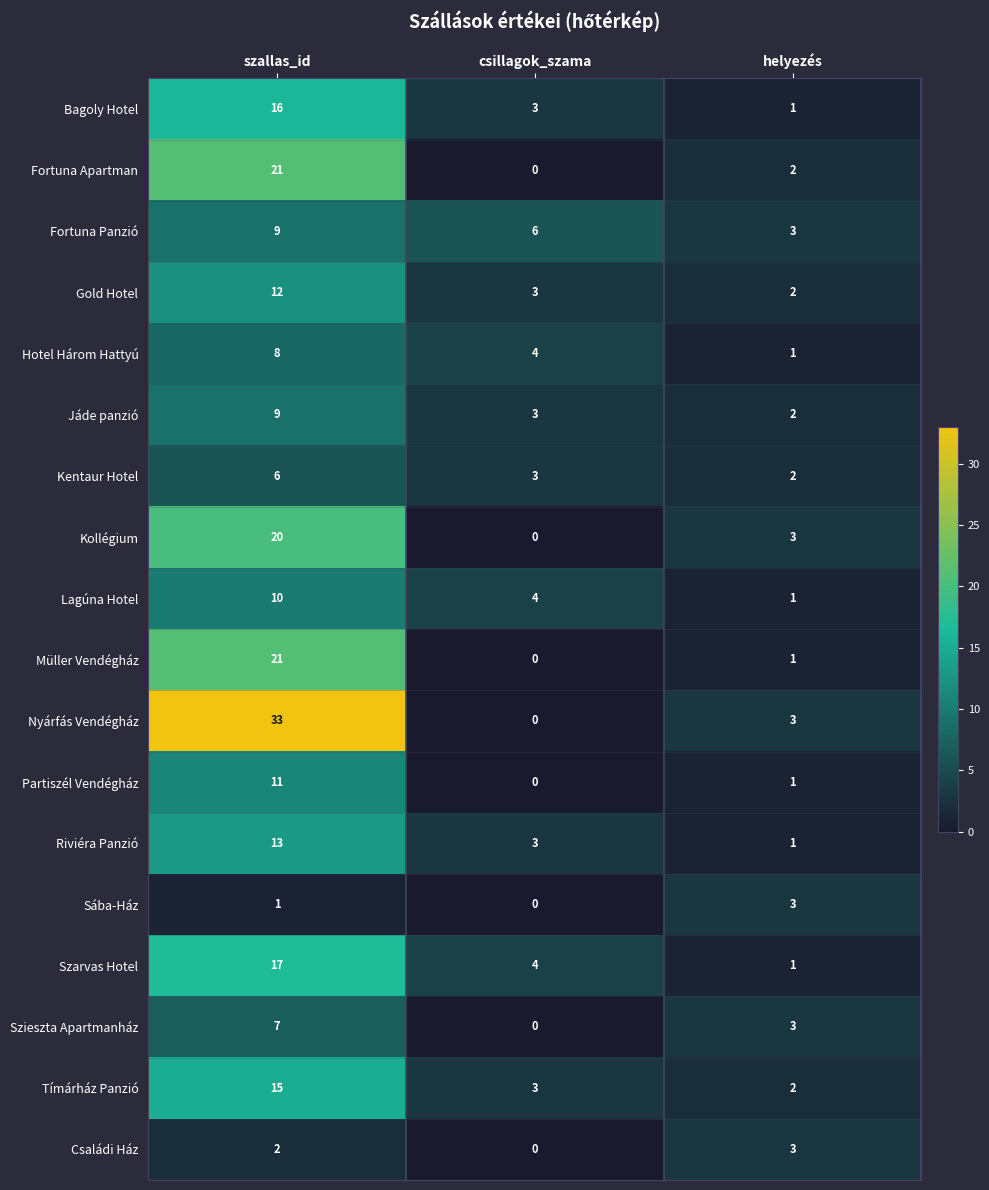

At which category does the chart reach its minimum across all series?

csillagok_szama